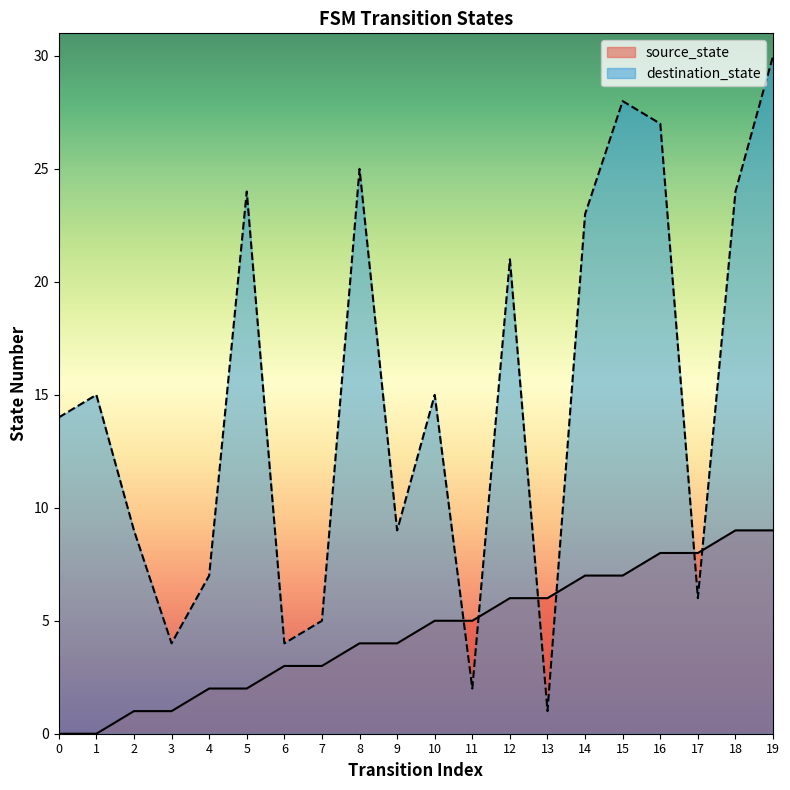

Reading right to left, extract all data points from this chart.

source_state: 19=9	18=9	17=8	16=8	15=7	14=7	13=6	12=6	11=5	10=5	9=4	8=4	7=3	6=3	5=2	4=2	3=1	2=1	1=0	0=0
destination_state: 19=30	18=24	17=6	16=27	15=28	14=23	13=1	12=21	11=2	10=15	9=9	8=25	7=5	6=4	5=24	4=7	3=4	2=9	1=15	0=14